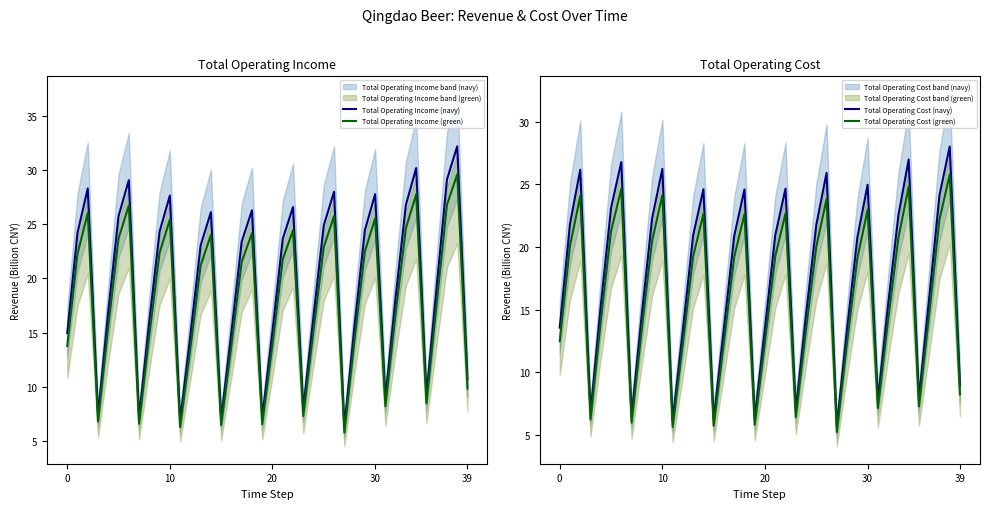

True or false: Total Operating Cost (green) and Total Operating Income (green) cross at least once.

False